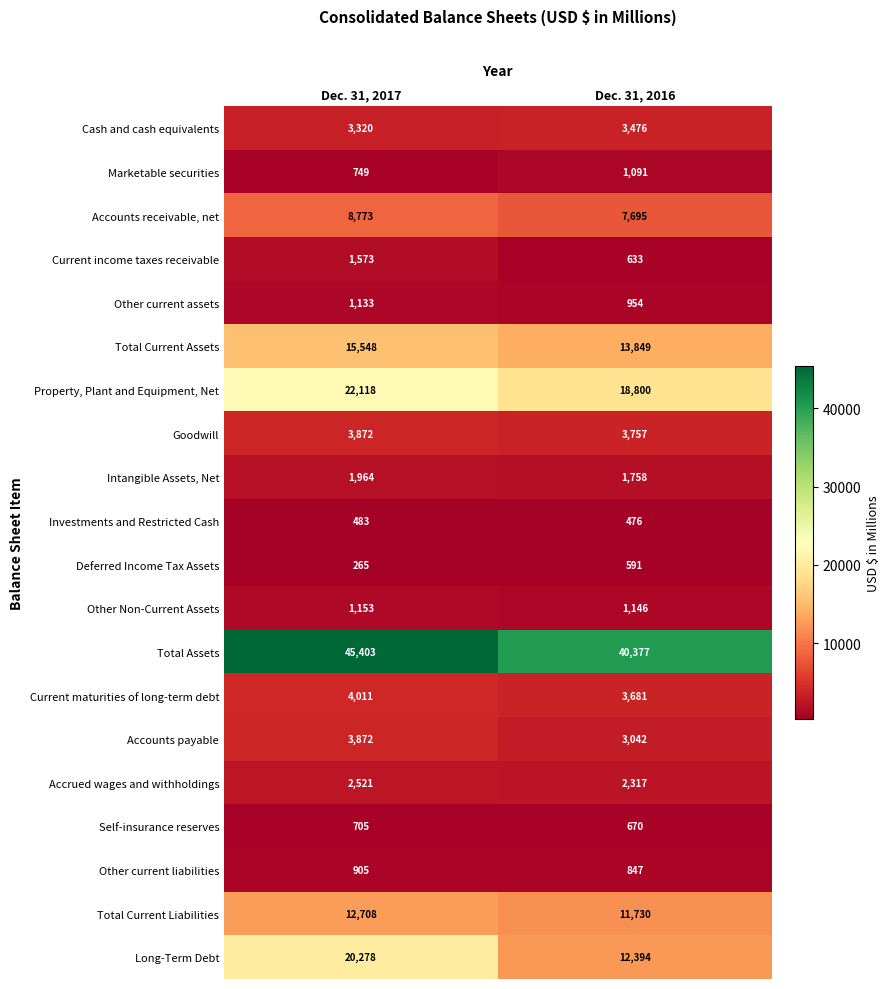

Which category has the highest value across all series?

Dec. 31, 2017